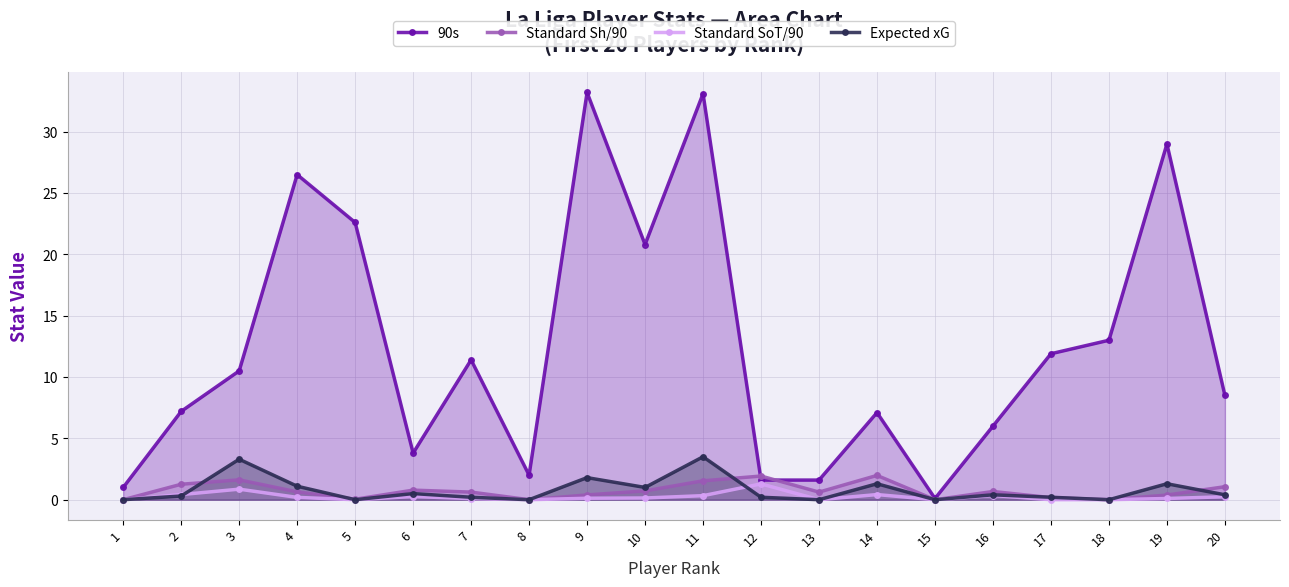

At how many categories does at least one series exceed 15?

6